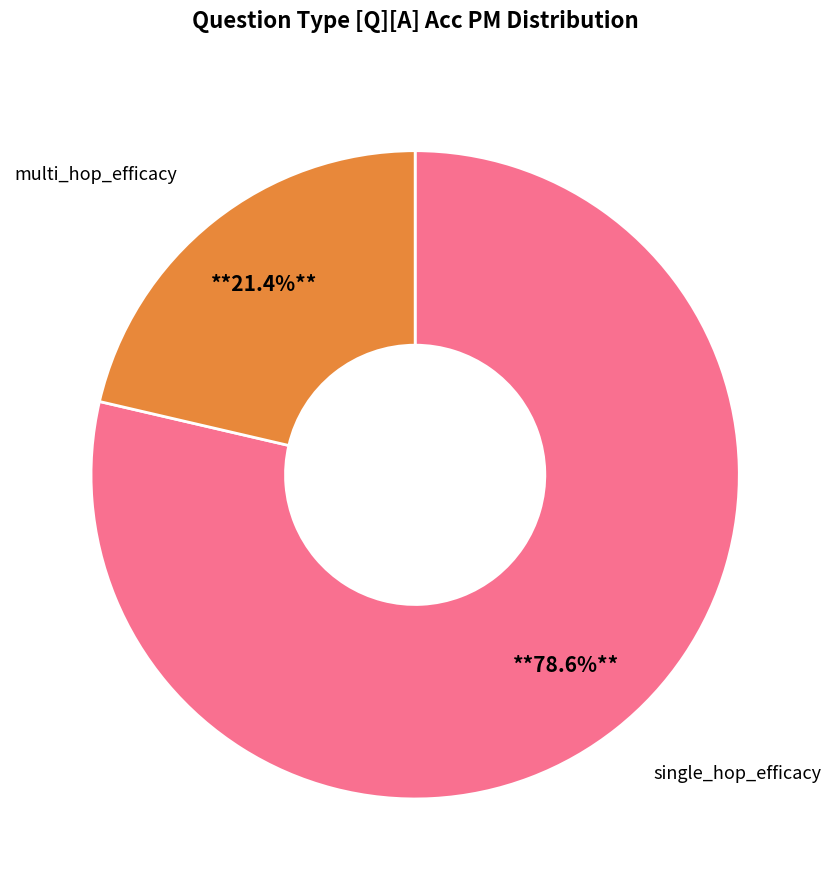

How many segments does this pie chart have?

2